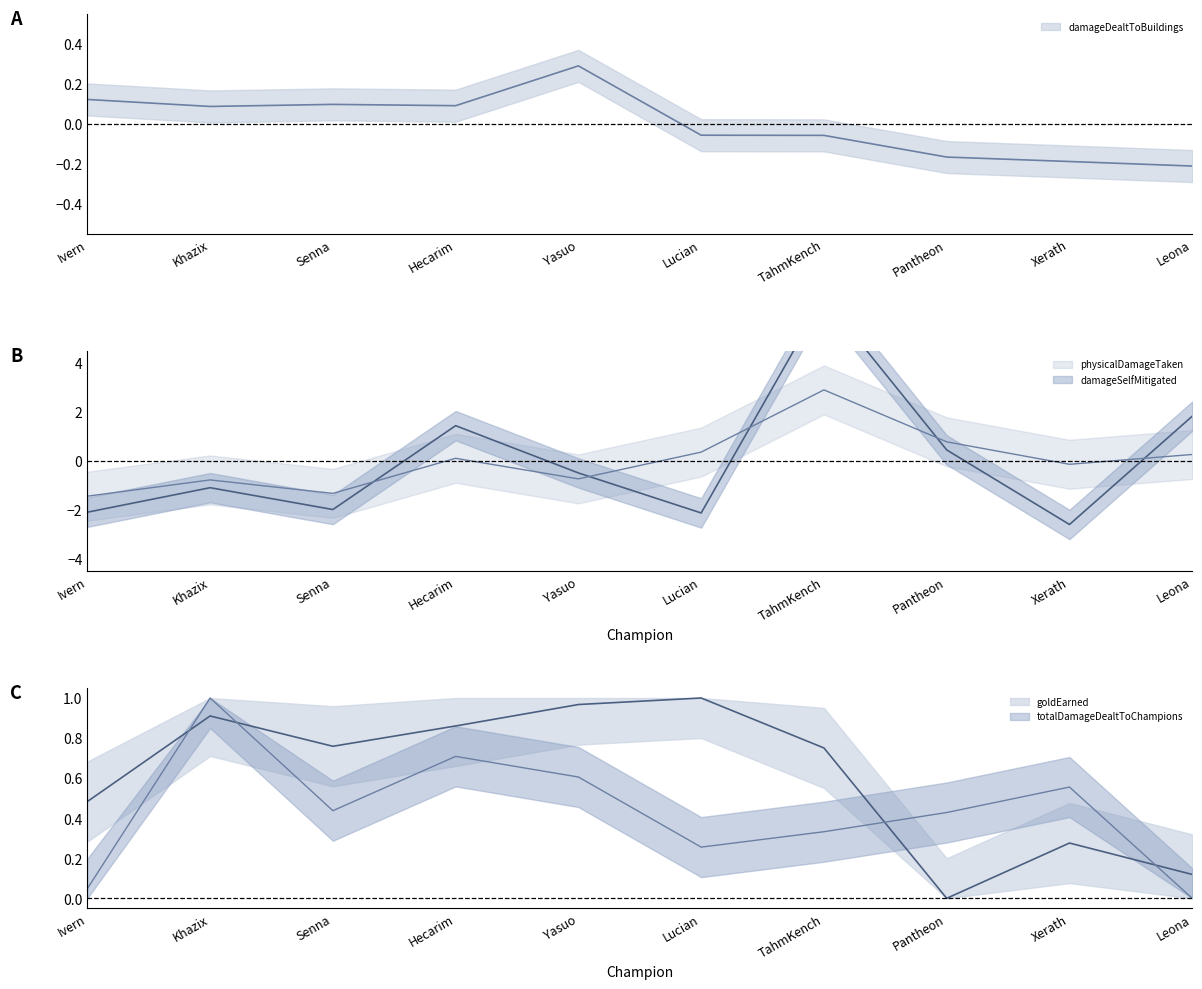

What is the difference between the damageSelfMitigated values at Lucian and Yasuo?

1.6